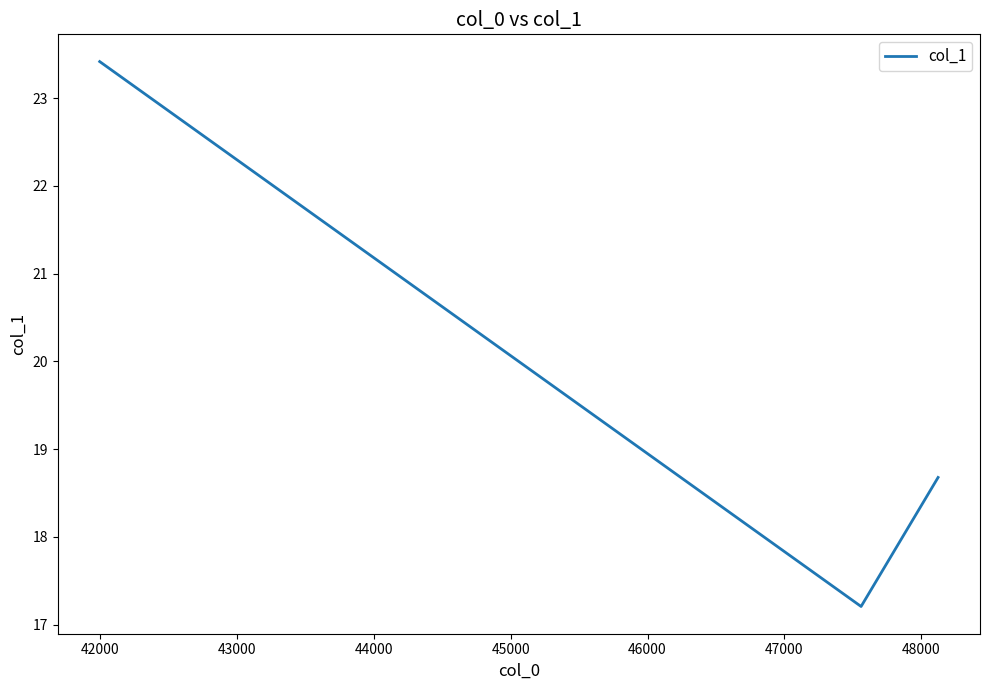

What is the smallest value displayed?

17.2